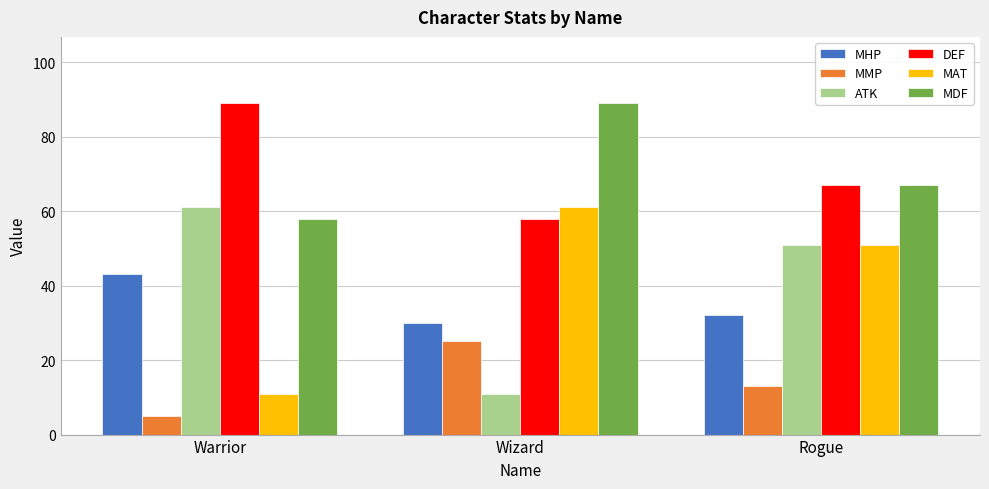

At which label does DEF first exceed 67?

Warrior